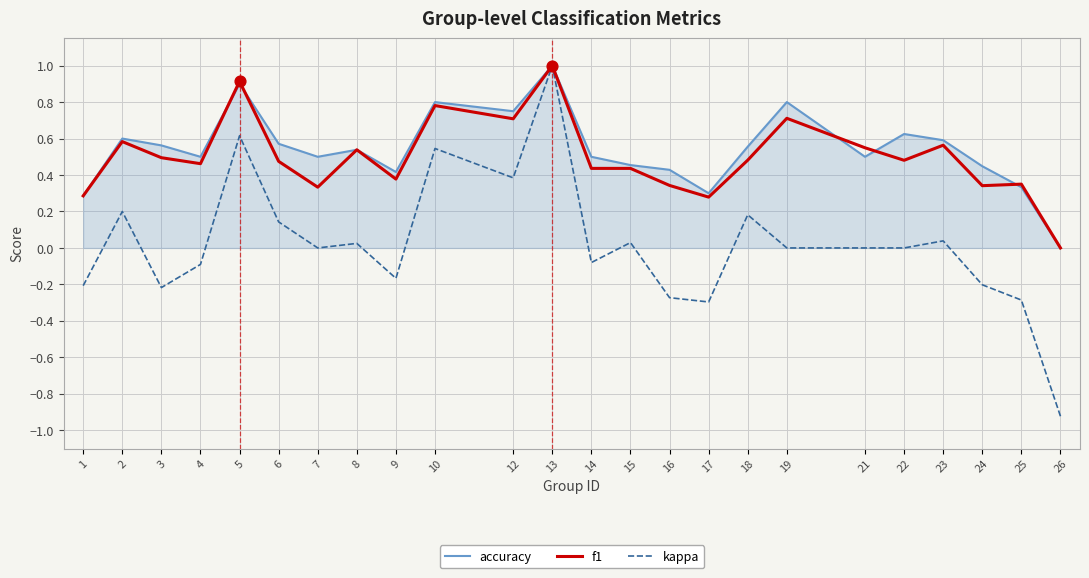

What are all the series names shown in the legend?

accuracy, f1, kappa